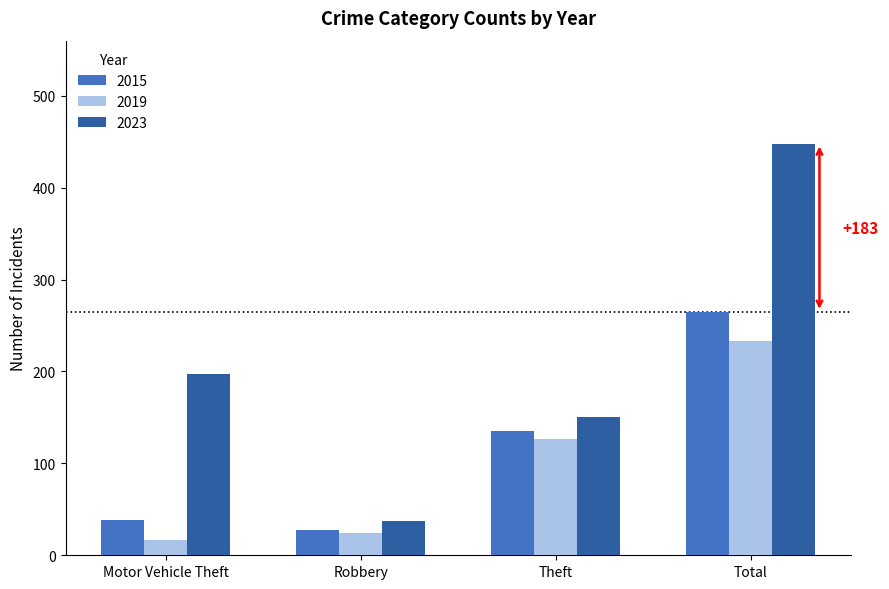

At which category is the sum across all series the highest?

Total